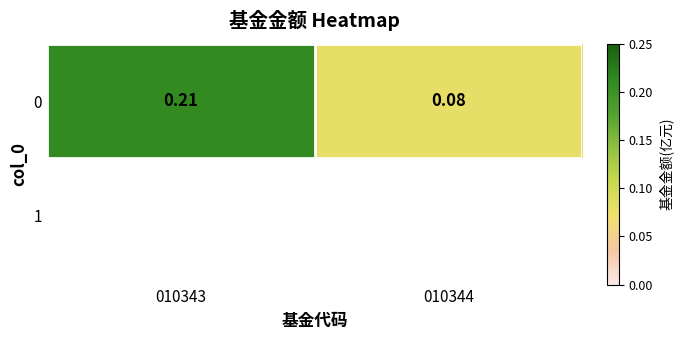

Is it true that the value at 010343 is 0.2?

True